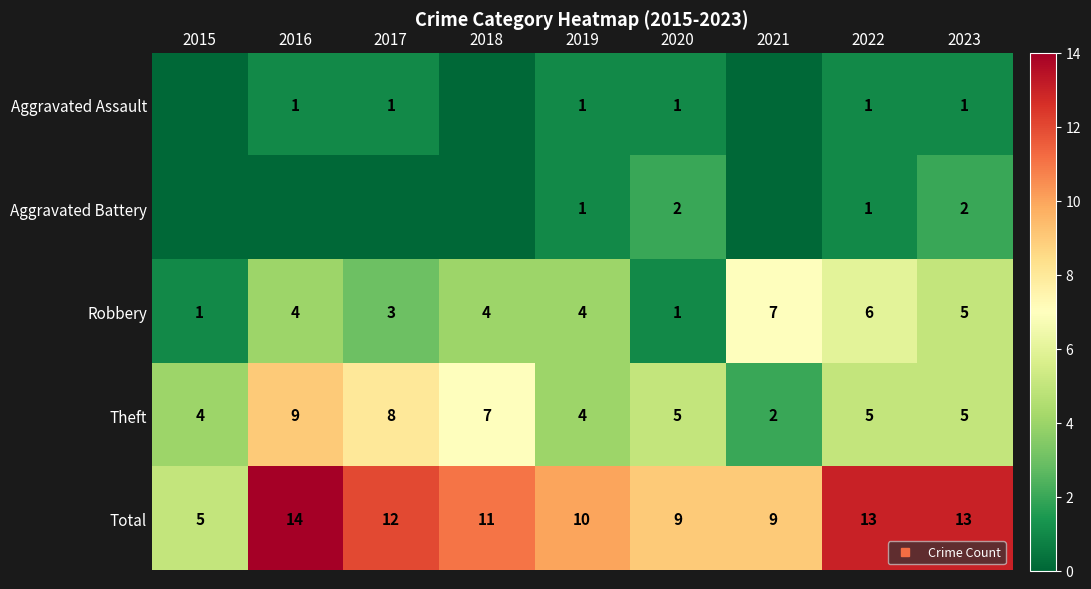

Is the value of Robbery at 2018 greater than the value of Theft at 2015?

No